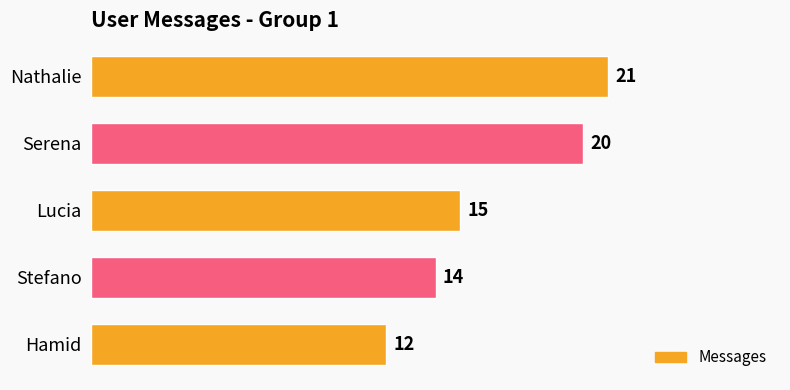

What is the difference between the maximum and minimum values?

9